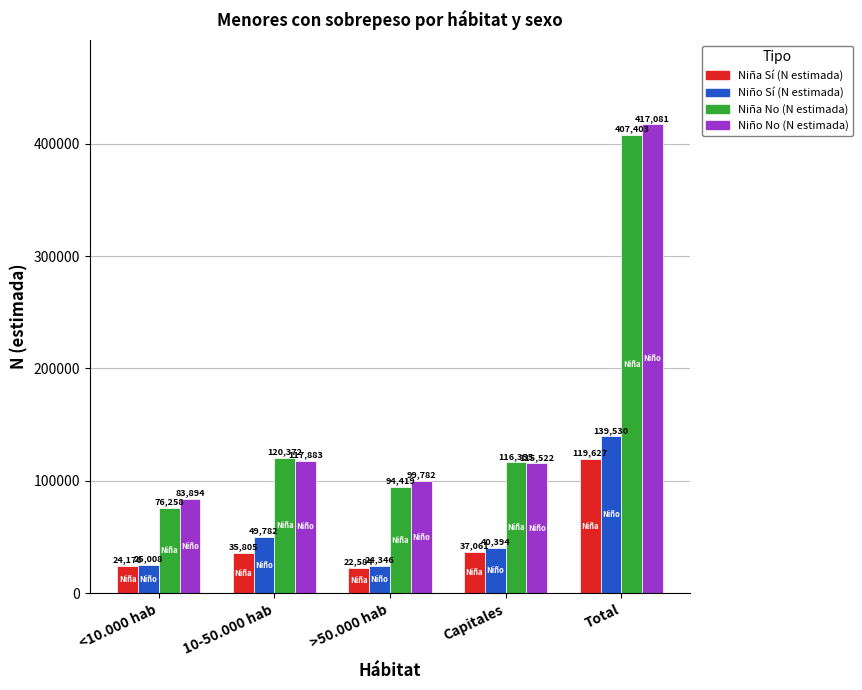

At which label is Niña Sí (N estimada) closest to 71105?

Capitales